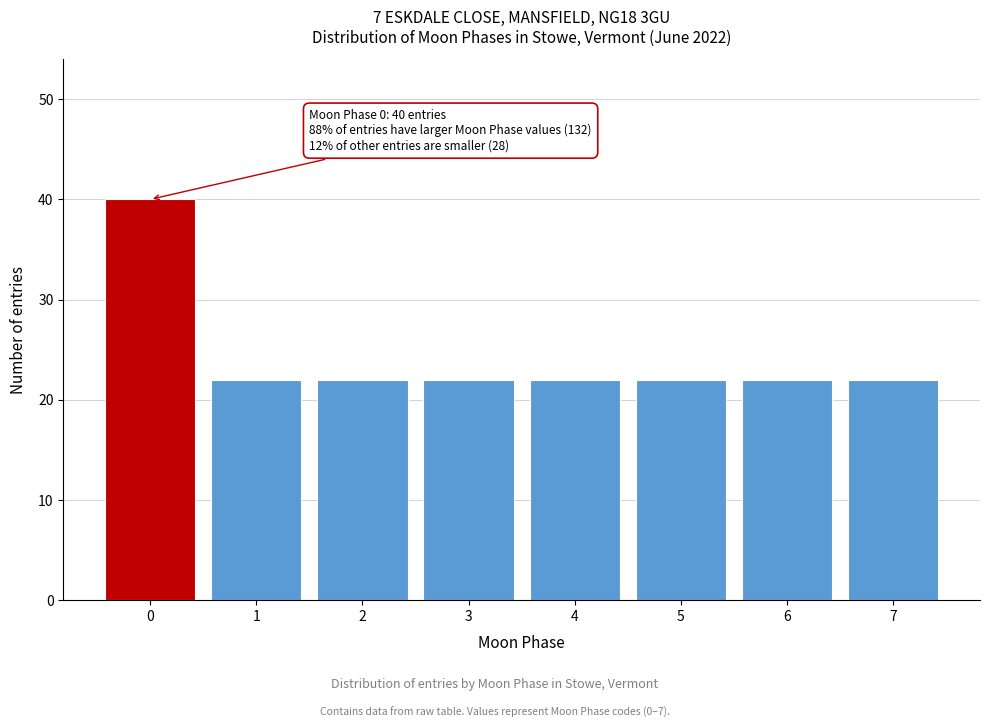

Reading right to left, transcribe all the data shown in this chart.

7=22	6=22	5=22	4=22	3=22	2=22	1=22	0=40